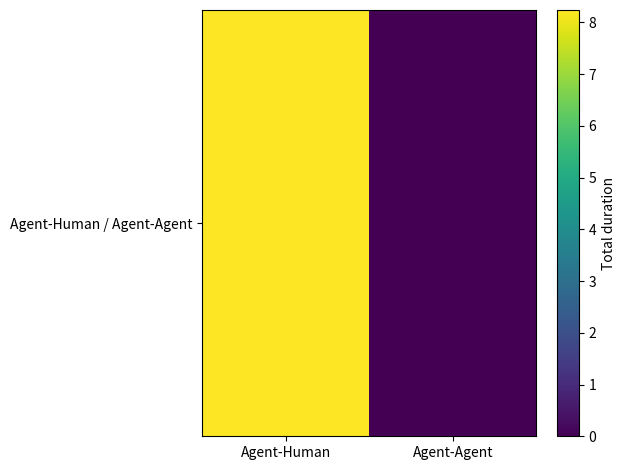

List the labels in order of value, smallest first.

Agent-Agent, Agent-Human